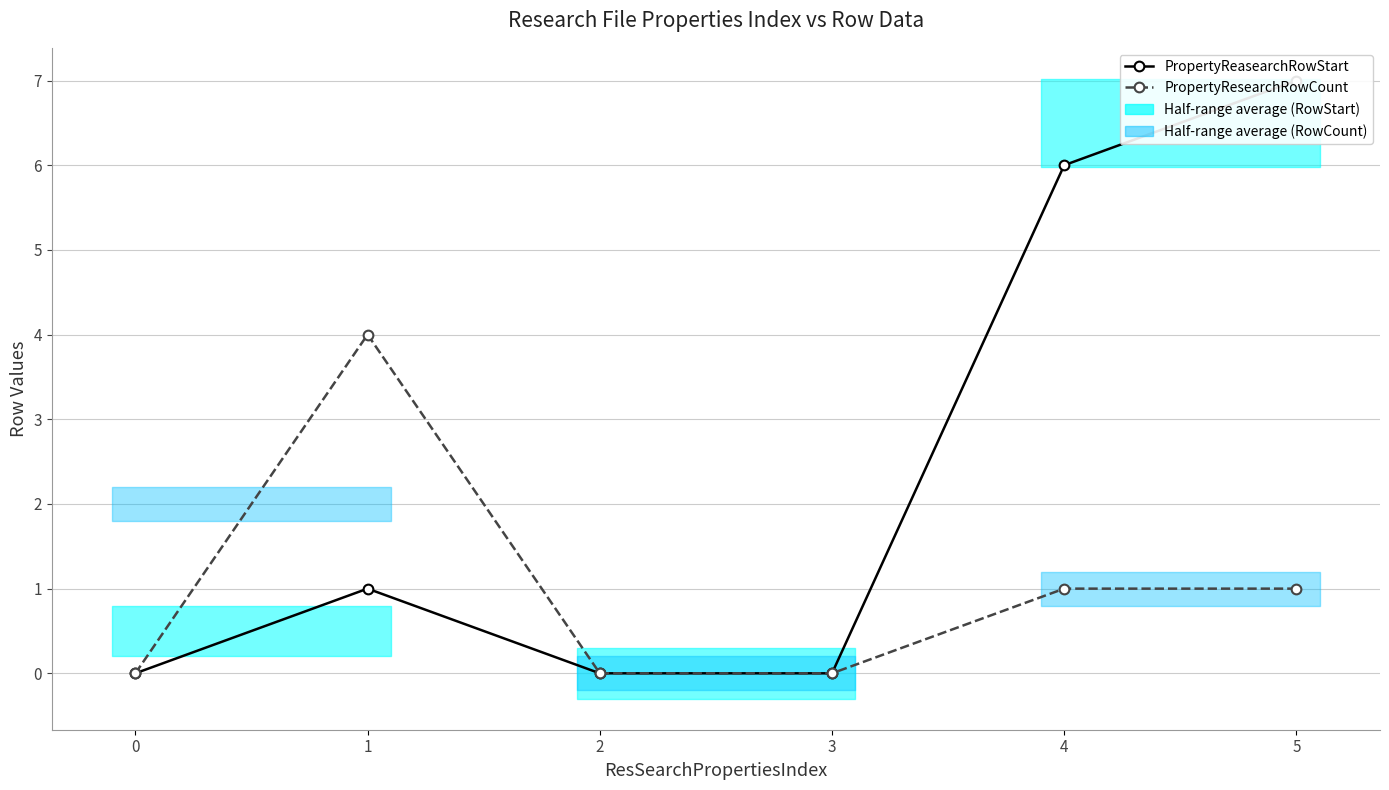

What is the difference between the PropertyReasearchRowStart values at 4 and 2?

6